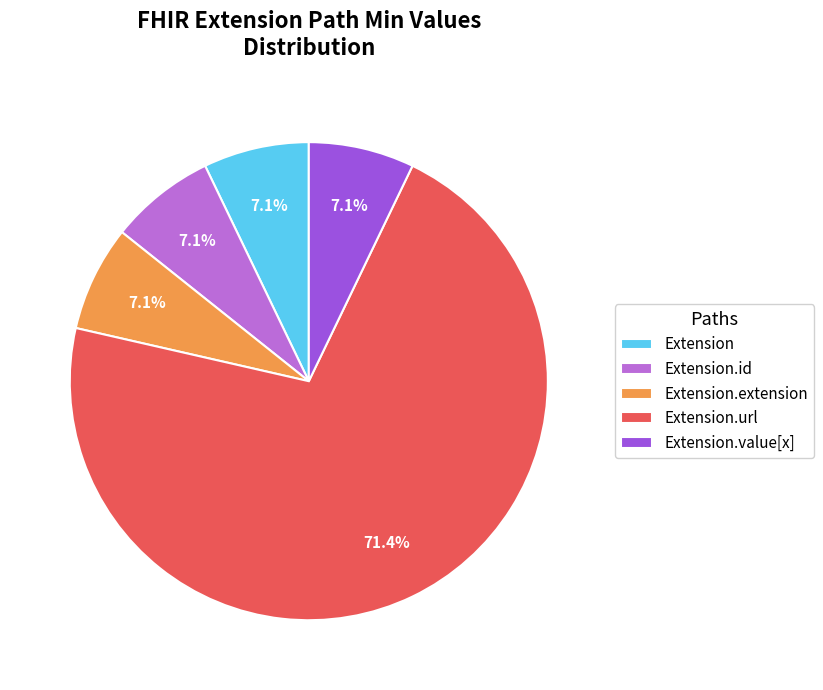

Does Extension.url represent more than half of the total?

Yes